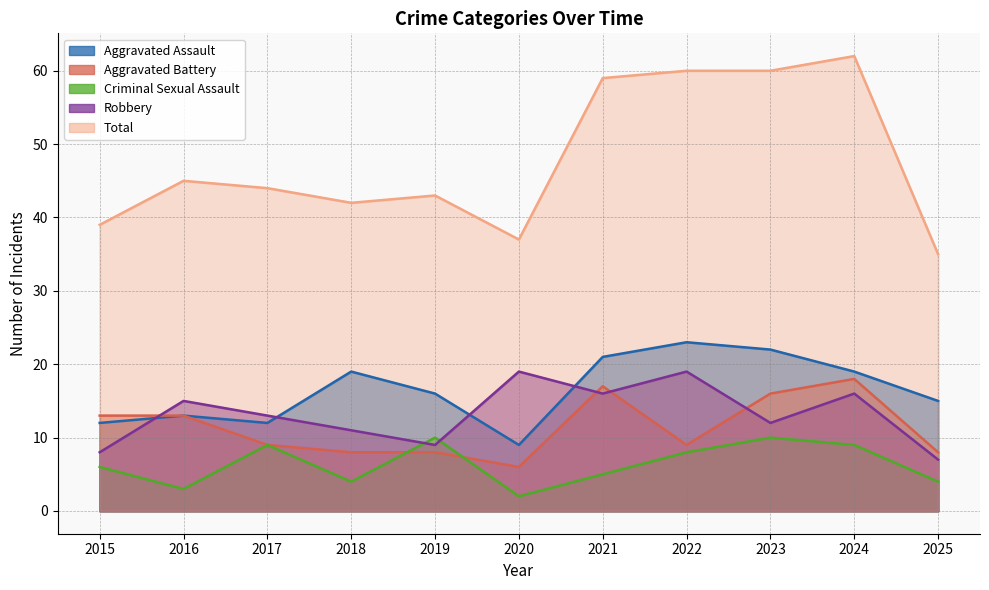

What is the difference between the Robbery values at 2015 and 2023?

4